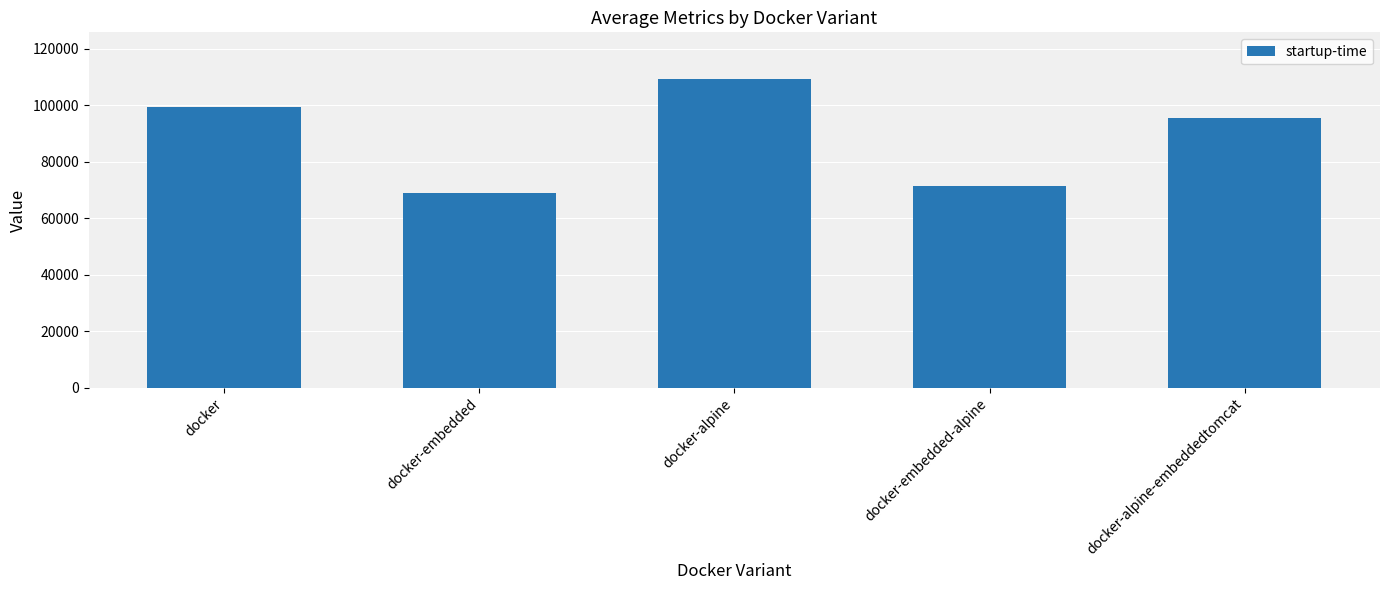

What is the greatest value displayed?

109366